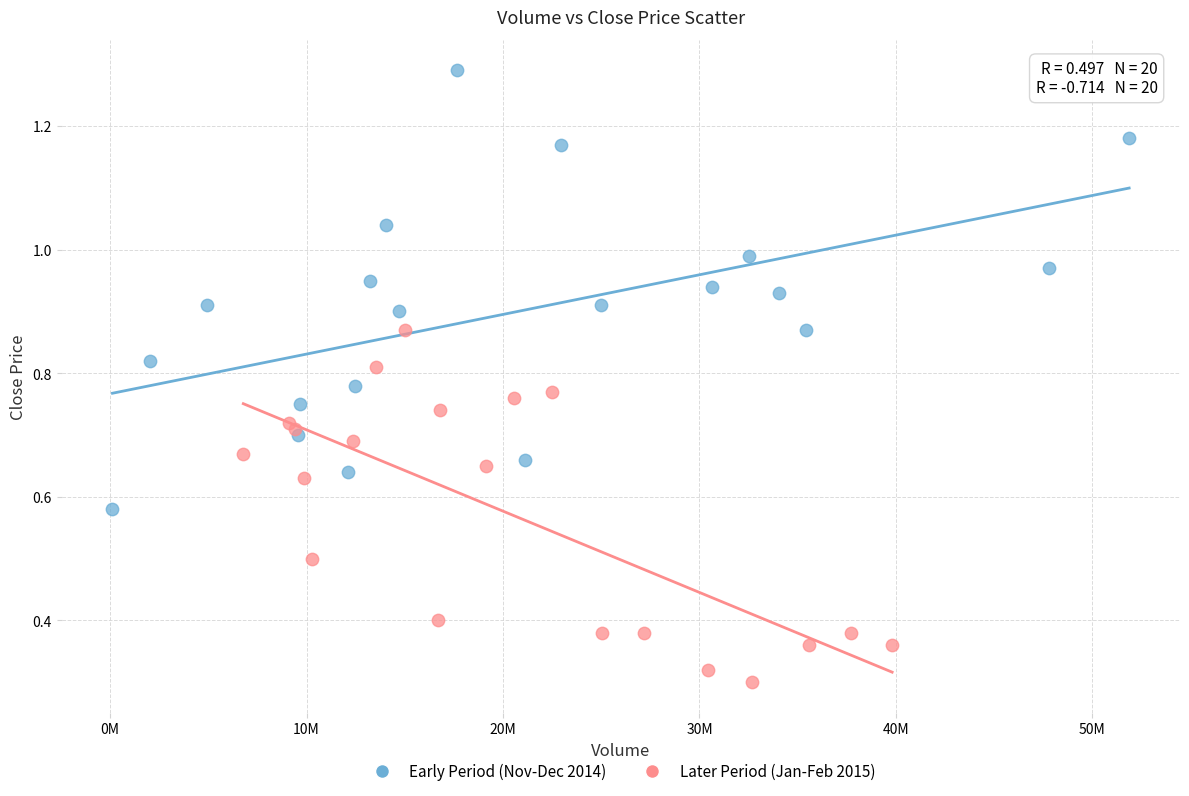

Which series has the largest Y range (max minus min)?

Early Period (Nov-Dec 2014)